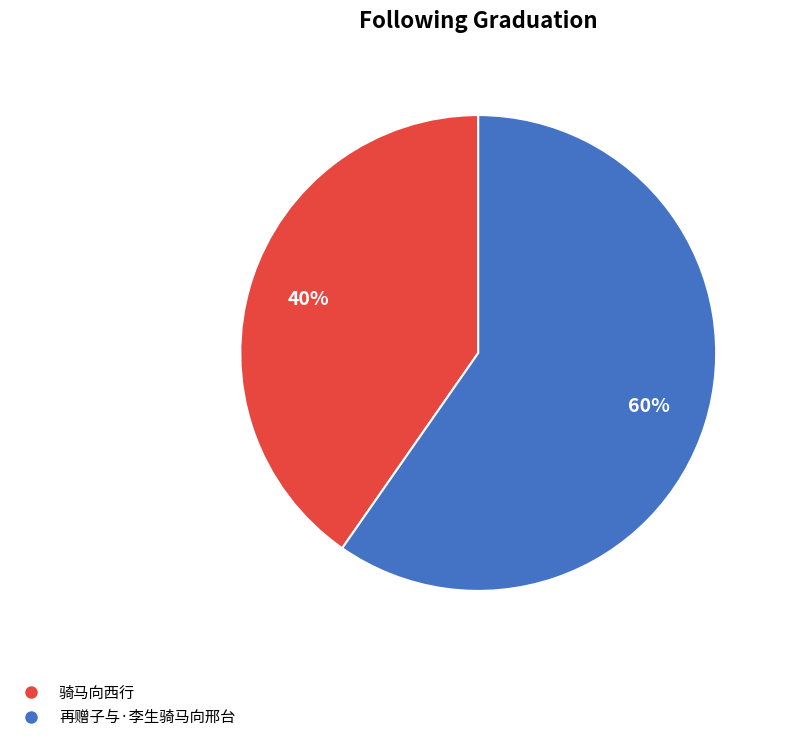

Does any single category account for the majority?

Yes